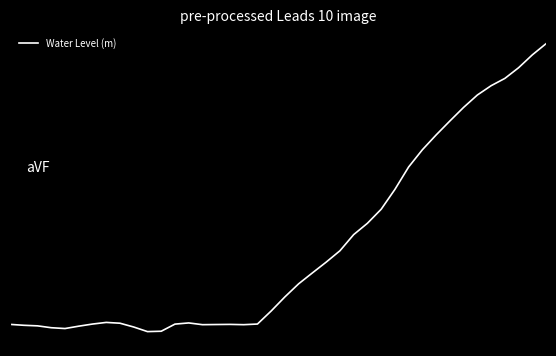

Reading left to right, what are all the values shown in this chart?

0=-0.0	1=-0.0	2=-0.0	3=-0.0	4=-0.0	5=-0.0	6=-0.0	7=-0.0	8=-0.0	9=-0.0	10=-0.0	11=-0.0	12=-0.0	13=-0.0	14=-0.0	15=-0.0	16=-0.0	17=-0.0	18=-0.0	19=0.0	20=0.0	21=0.0	22=0.0	23=0.0	24=0.1	25=0.1	26=0.1	27=0.1	28=0.1	29=0.1	30=0.1	31=0.2	32=0.2	33=0.2	34=0.2	35=0.2	36=0.2	37=0.2	38=0.2	39=0.2